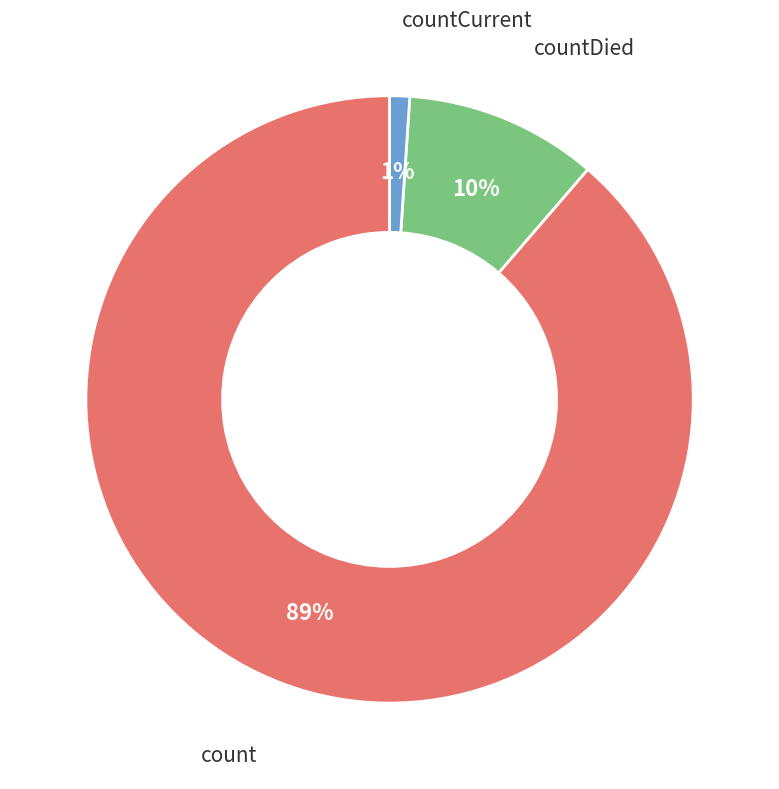

Is there any slice that represents more than half of the pie?

Yes